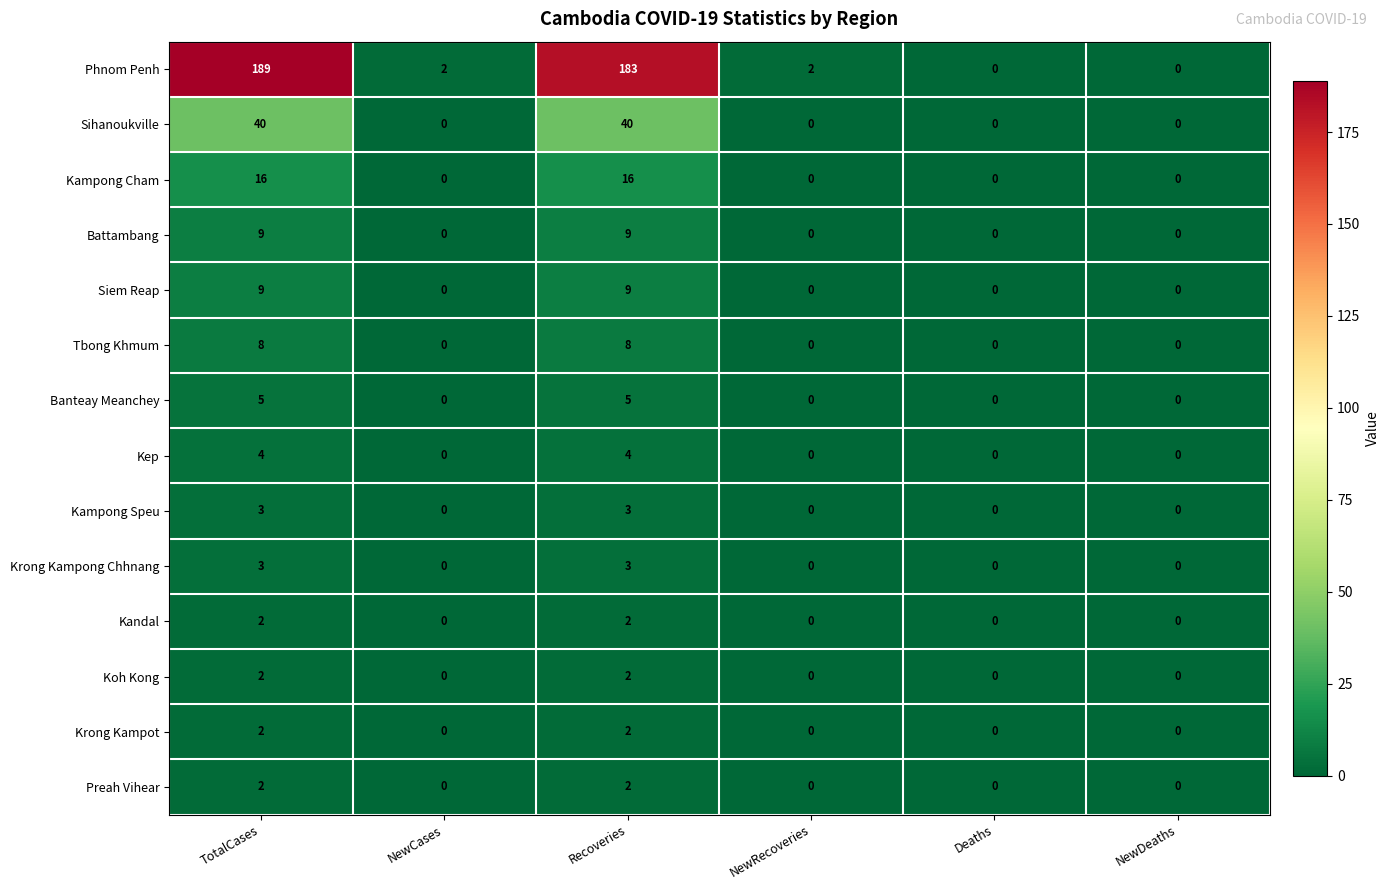

At which category is the sum across all series the highest?

TotalCases